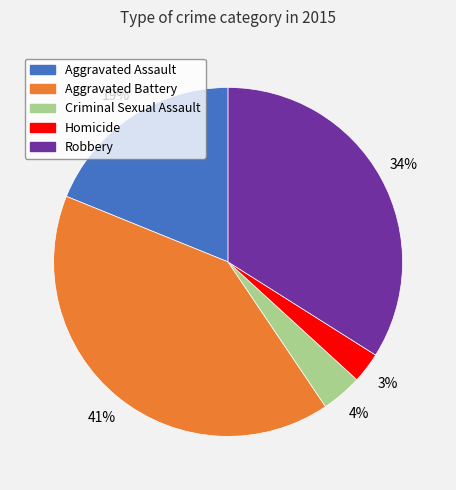

The Robbery slice represents 47% of the pie. True or false?

False